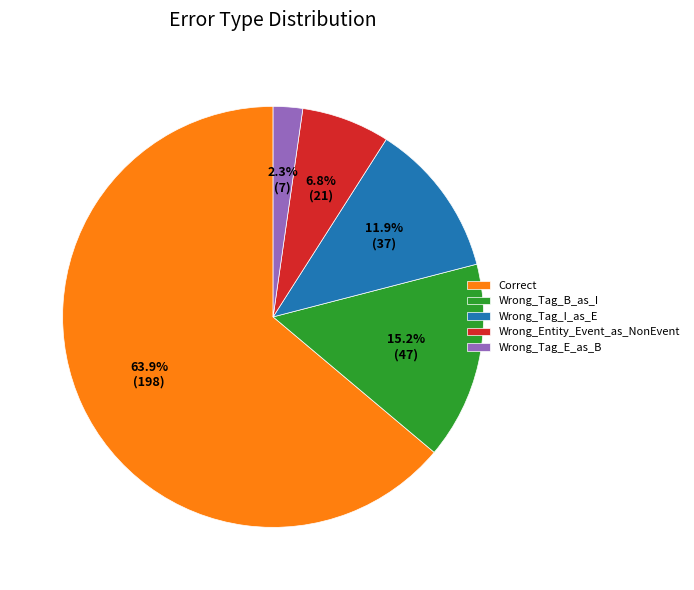

Which slice represents more than half of the pie?

Correct